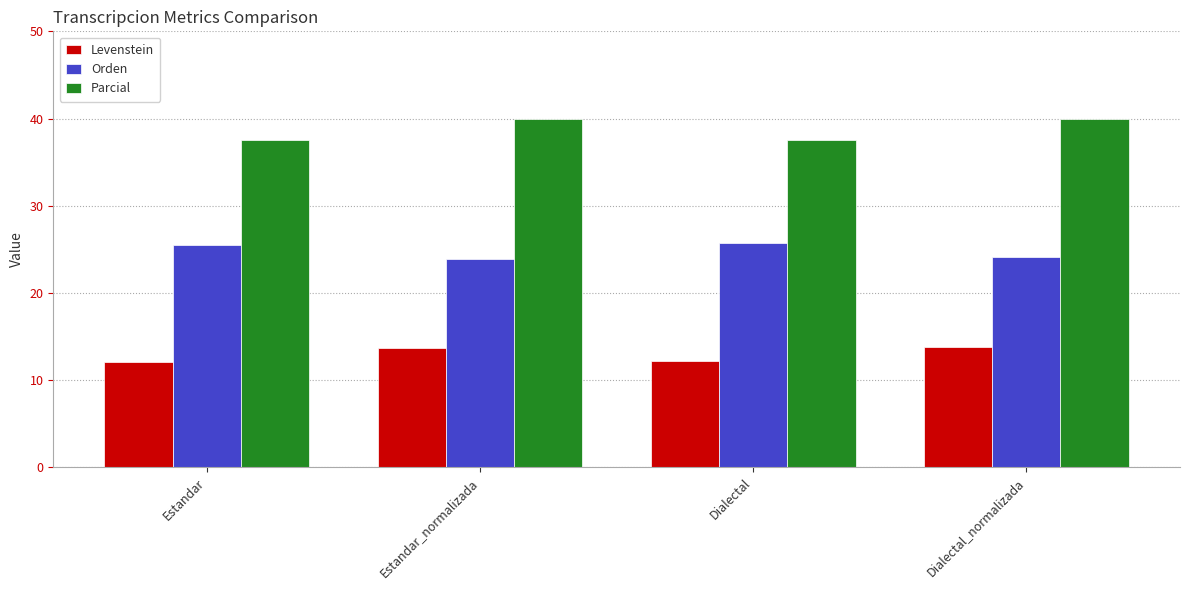

What position from the right is Estandar?

4